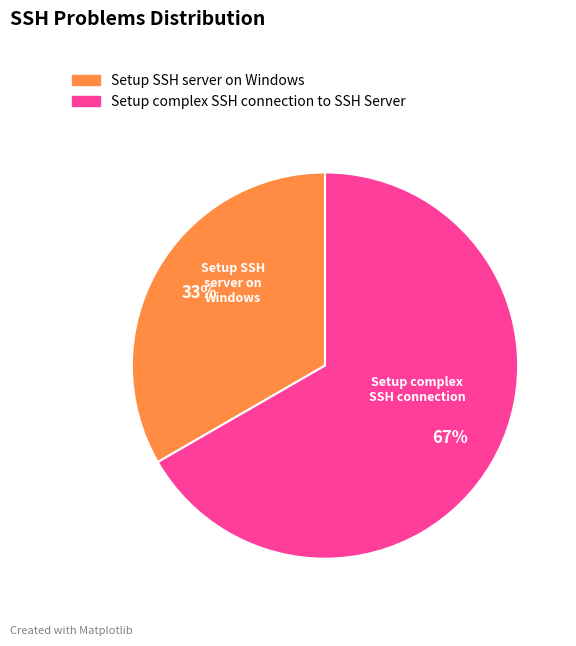

Count the number of slices in the pie.

2